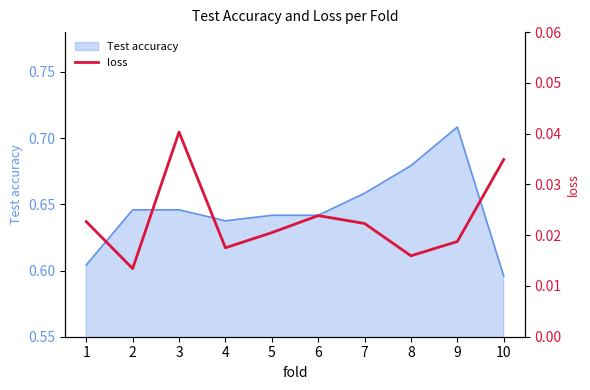

Rank the categories by value from lowest to highest.

2, 8, 4, 9, 5, 7, 1, 6, 10, 3